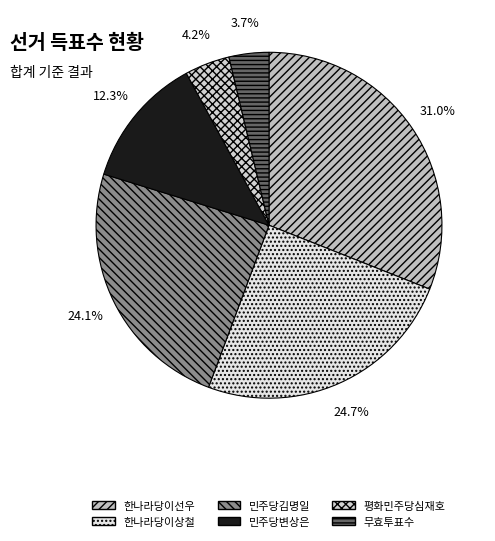

Does 무효투표수 account for over 50% of the chart?

No